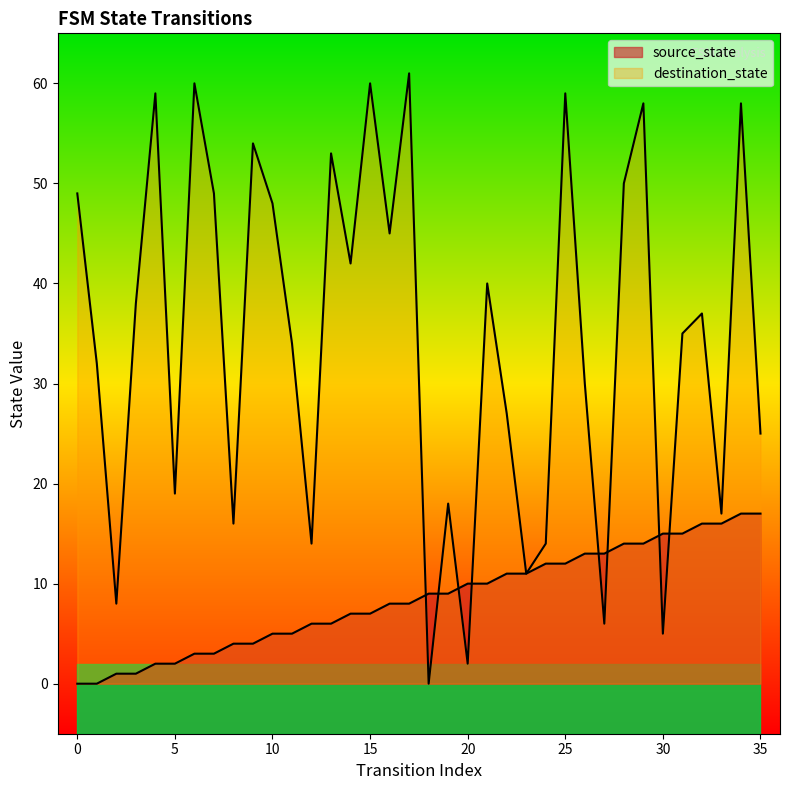

At how many categories does at least one series exceed 50?

9